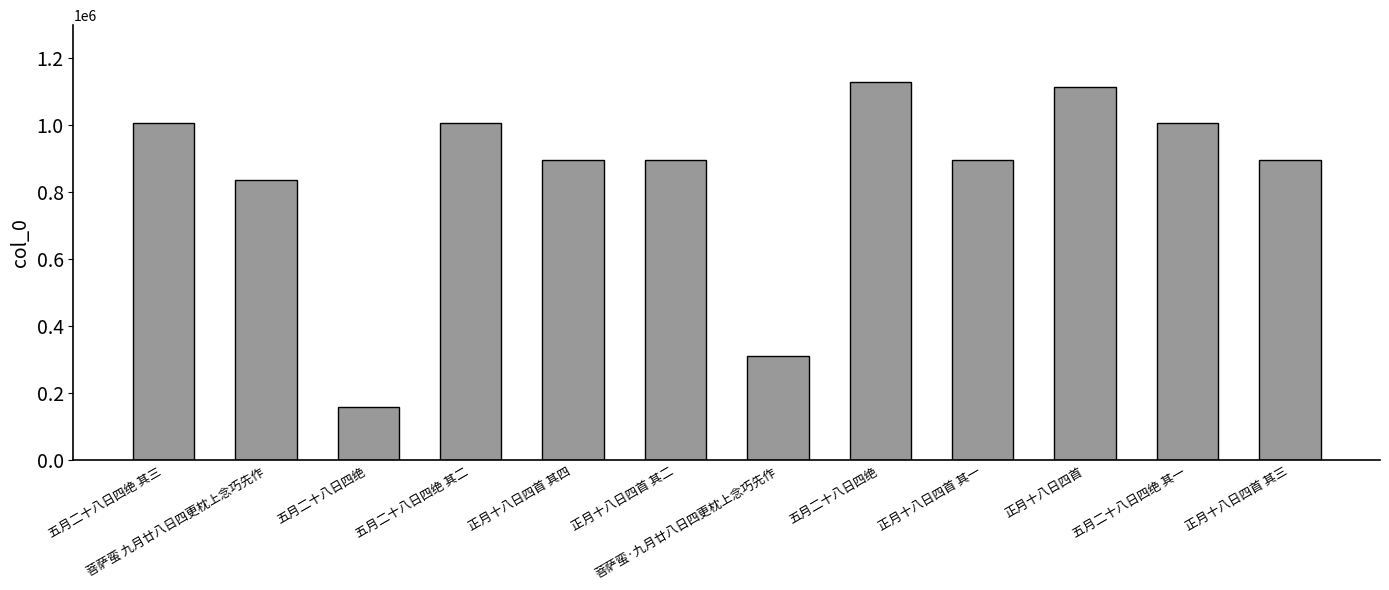

What is the difference between the maximum and minimum values?

970401